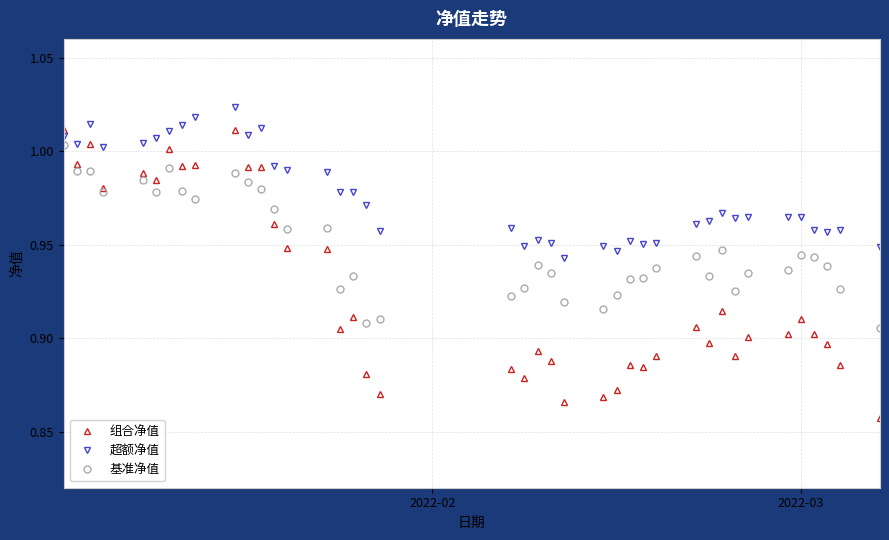

True or false: 基准净值 has more than 1 interior local peaks.

True